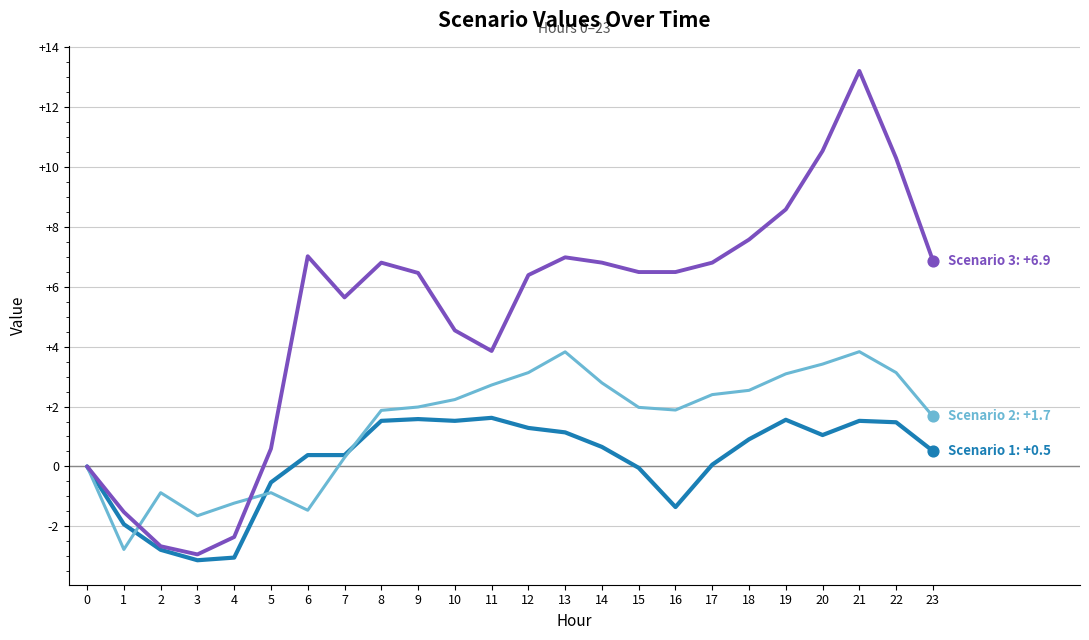

What is the total value across all series at 10?

8.3